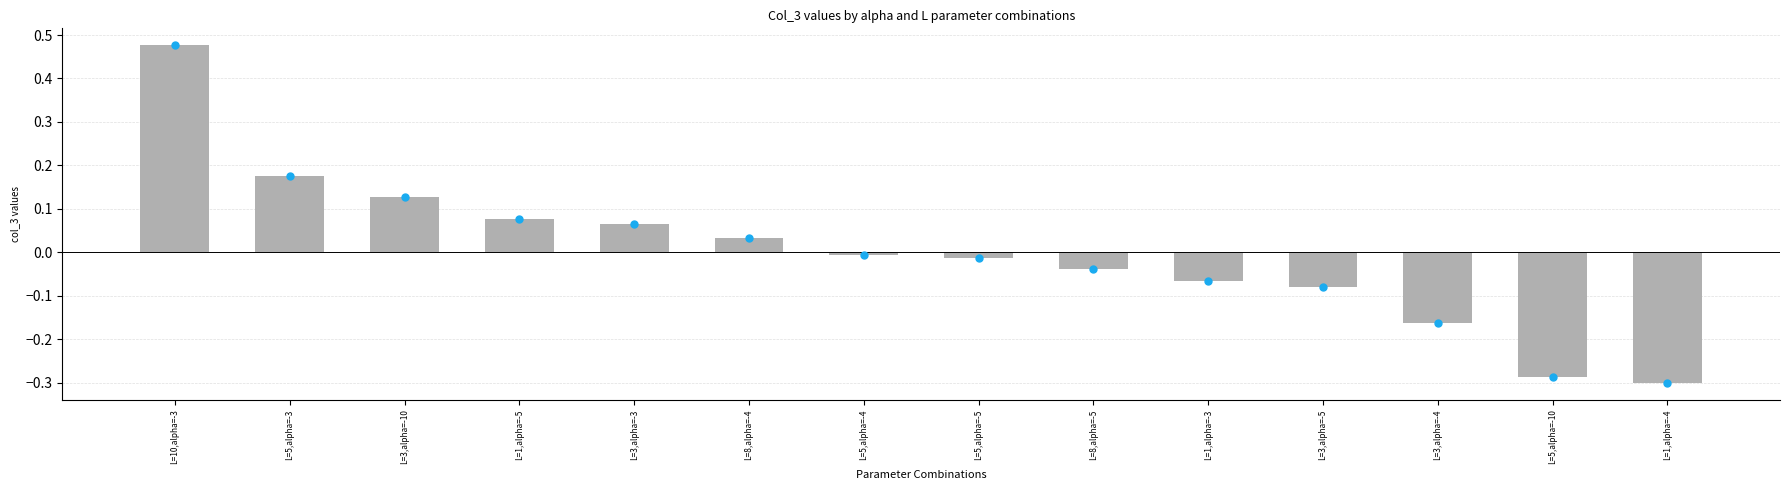

Which series has the largest total across all categories?

col_3